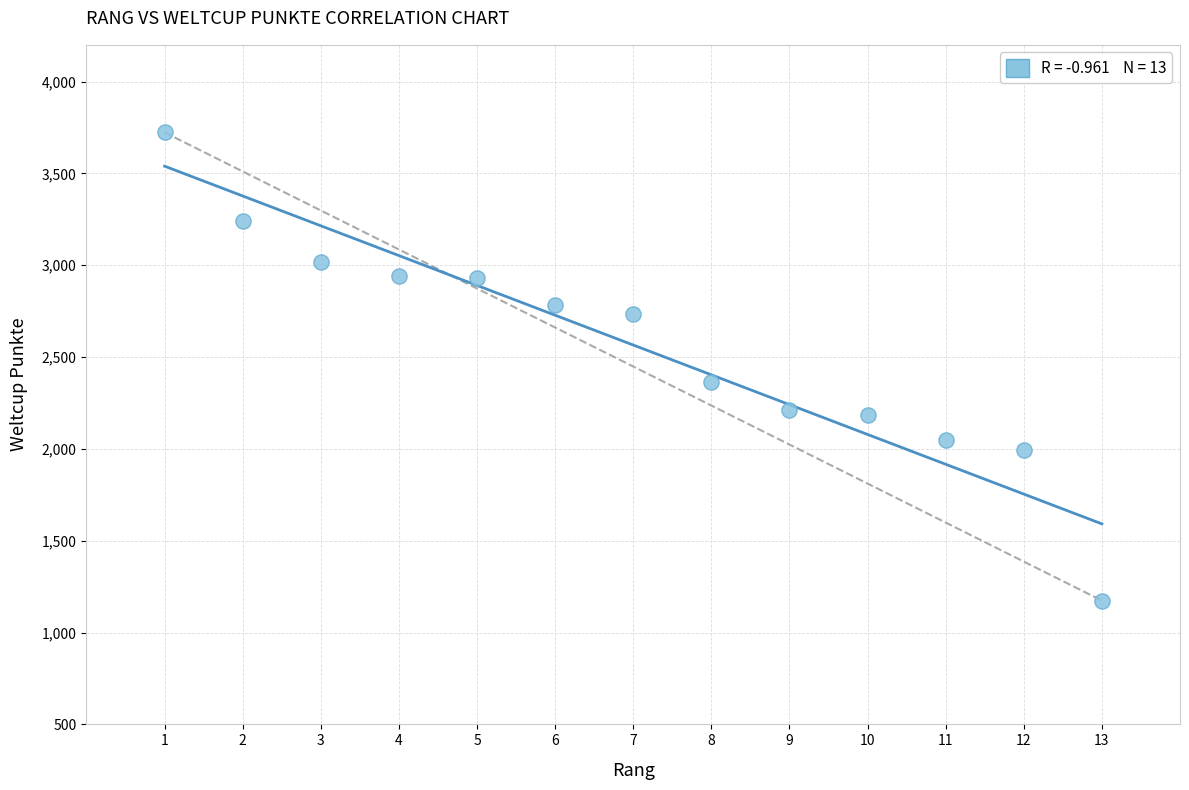

What is the range of Y values (max minus min)?

2549